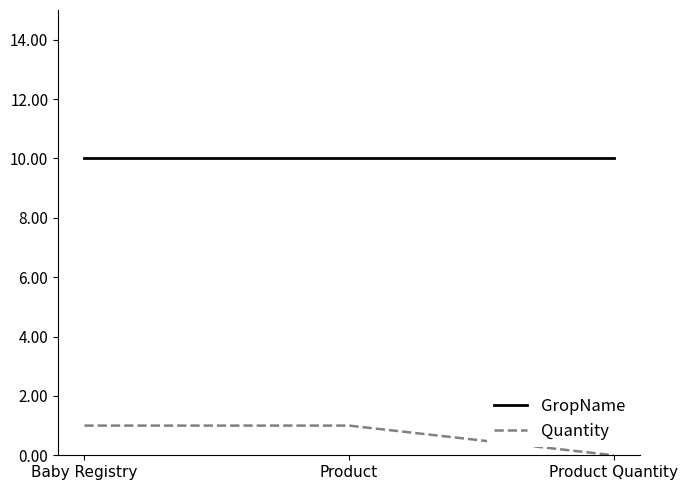

List the series in order of their overall mean, lowest first.

Quantity, GropName